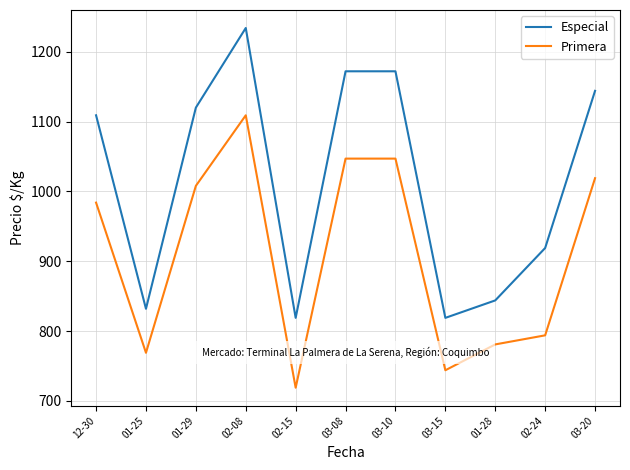

True or false: Especial and Primera intersect in this chart.

False